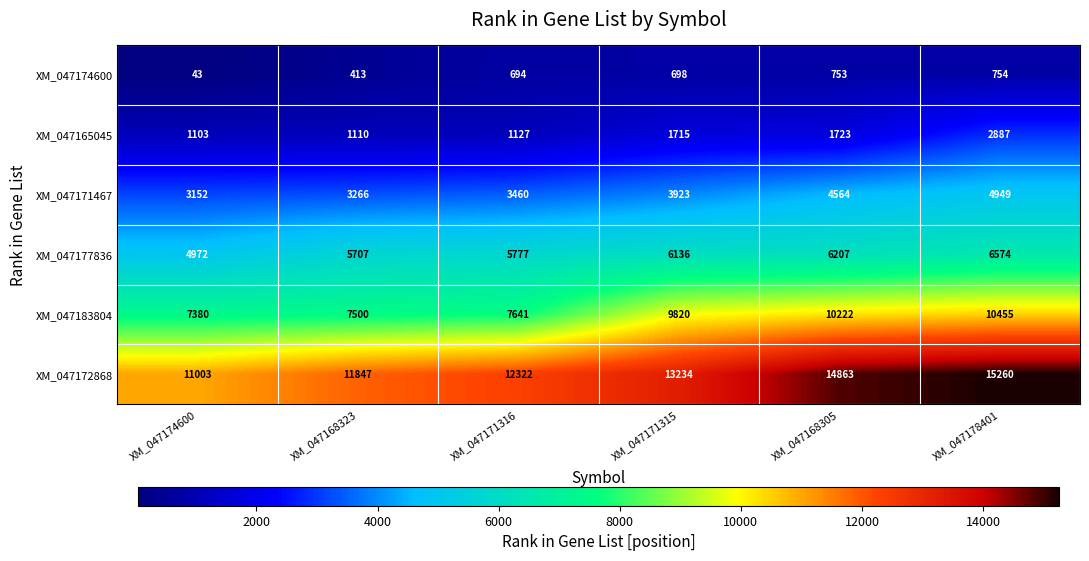

At which category does the chart reach its minimum across all series?

XM_047174600